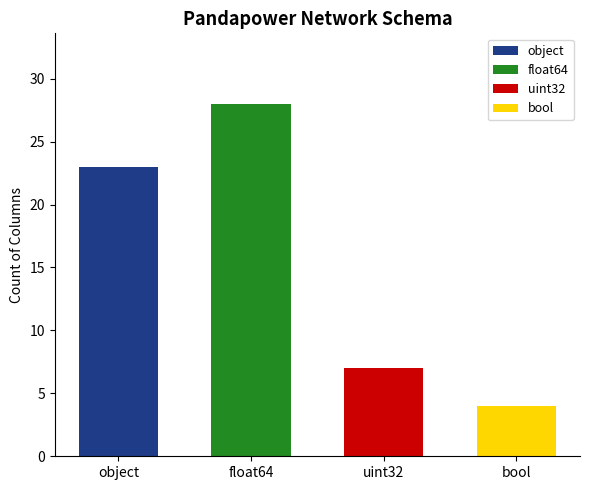

What is the label of the 1st bar from the right?

bool